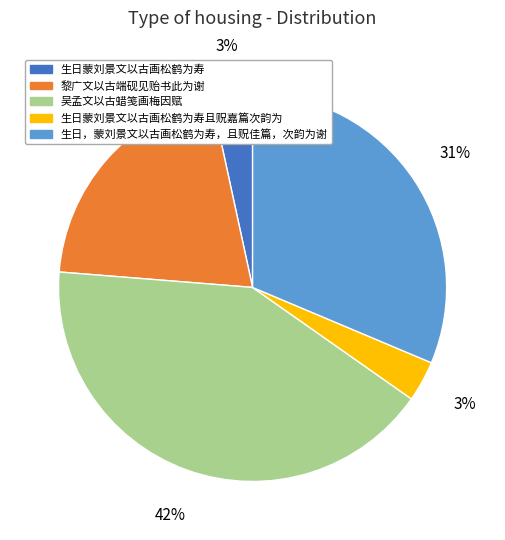

To the nearest percent, what portion does 生日，蒙刘景文以古画松鹤为寿，且贶佳篇，次韵为谢 represent?

31%